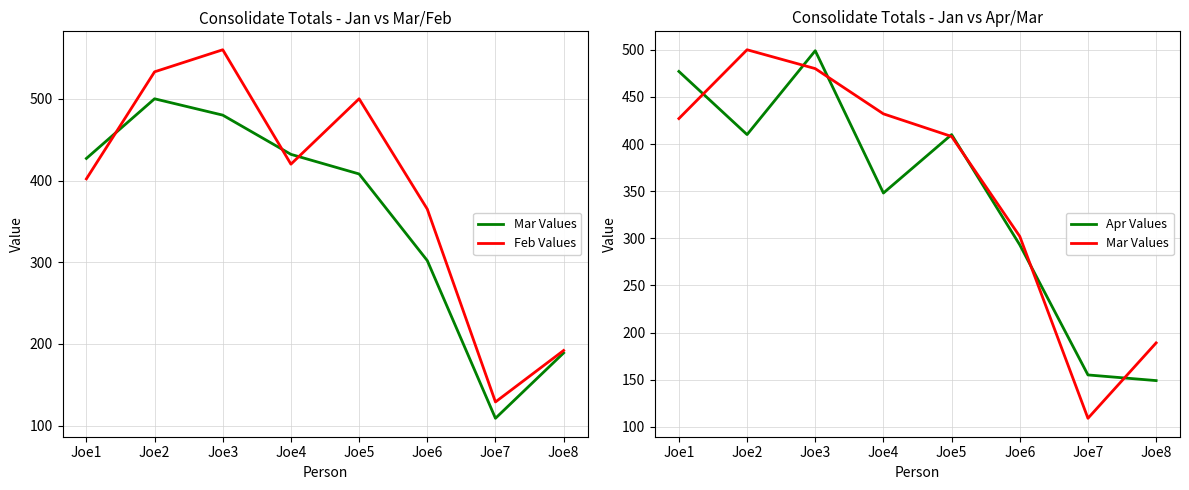

What is the total value across all series at Joe6?

960